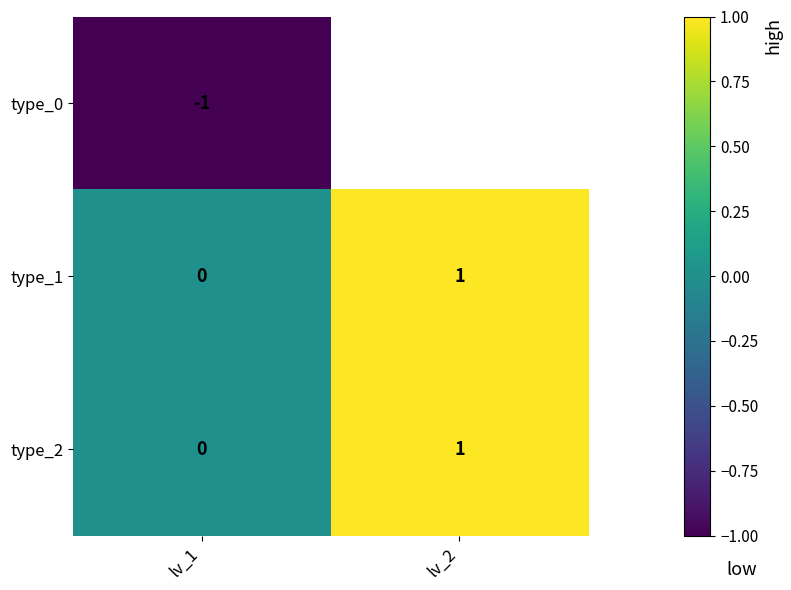

List the labels in order of type_1 value, largest first.

lv_2, lv_1